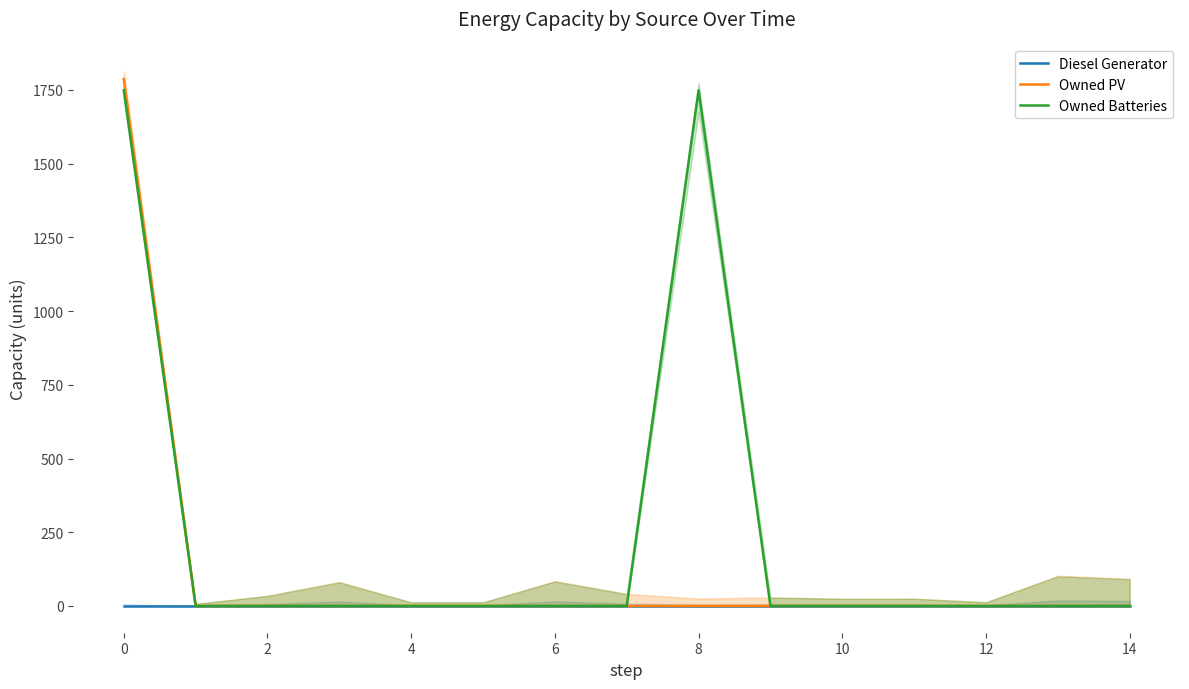

True or false: Diesel Generator and Owned Batteries cross at least once.

False